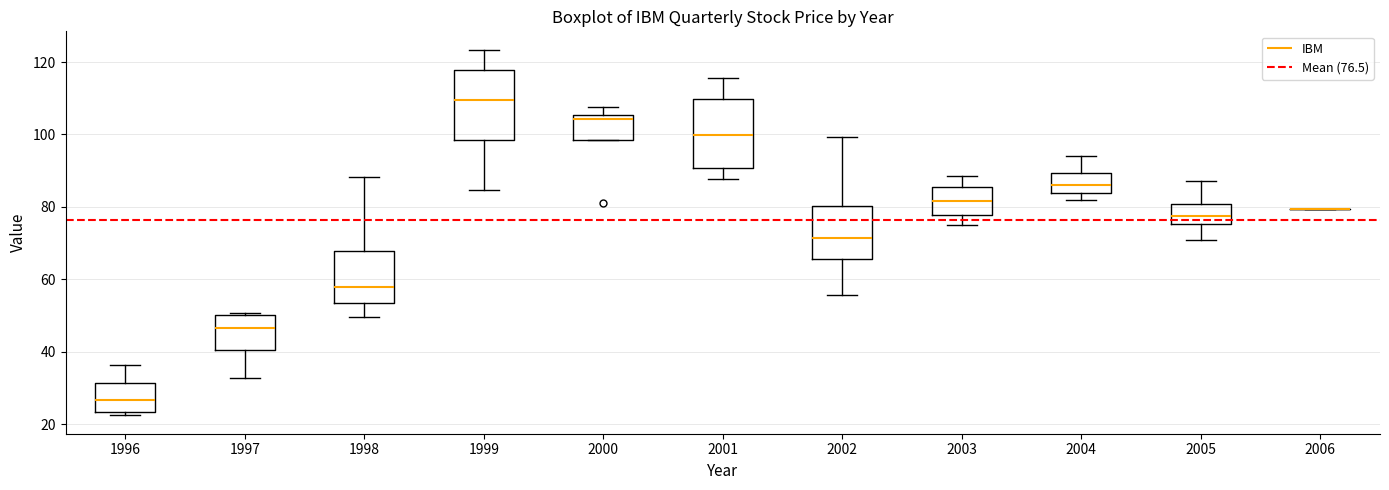

Reading left to right, transcribe this box plot: for each box, give where its median line is, the range the box spans, and where its two whiskers end, as read against the y-axis. The values are not printed on the chart, so give them approximately, as read against the axis.

1996: median 26, box 24 to 32, whiskers 22 to 36
1997: median 46, box 40 to 50, whiskers 32 to 50
1998: median 58, box 54 to 68, whiskers 50 to 88
1999: median 110, box 98 to 118, whiskers 84 to 124
2000: median 104, box 98 to 106, whiskers 98 to 108
2001: median 100, box 90 to 110, whiskers 88 to 116
2002: median 72, box 66 to 80, whiskers 56 to 100
2003: median 82, box 78 to 86, whiskers 74 to 88
2004: median 86, box 84 to 90, whiskers 82 to 94
2005: median 78, box 76 to 80, whiskers 70 to 88
2006: box collapsed to a line at 80, whiskers 80 to 80